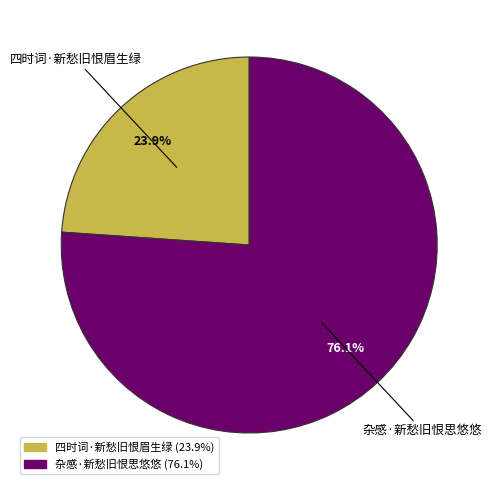

Approximately how many times larger is the value at 四时词·新愁旧恨眉生绿 compared to 杂感·新愁旧恨思悠悠?

0.3